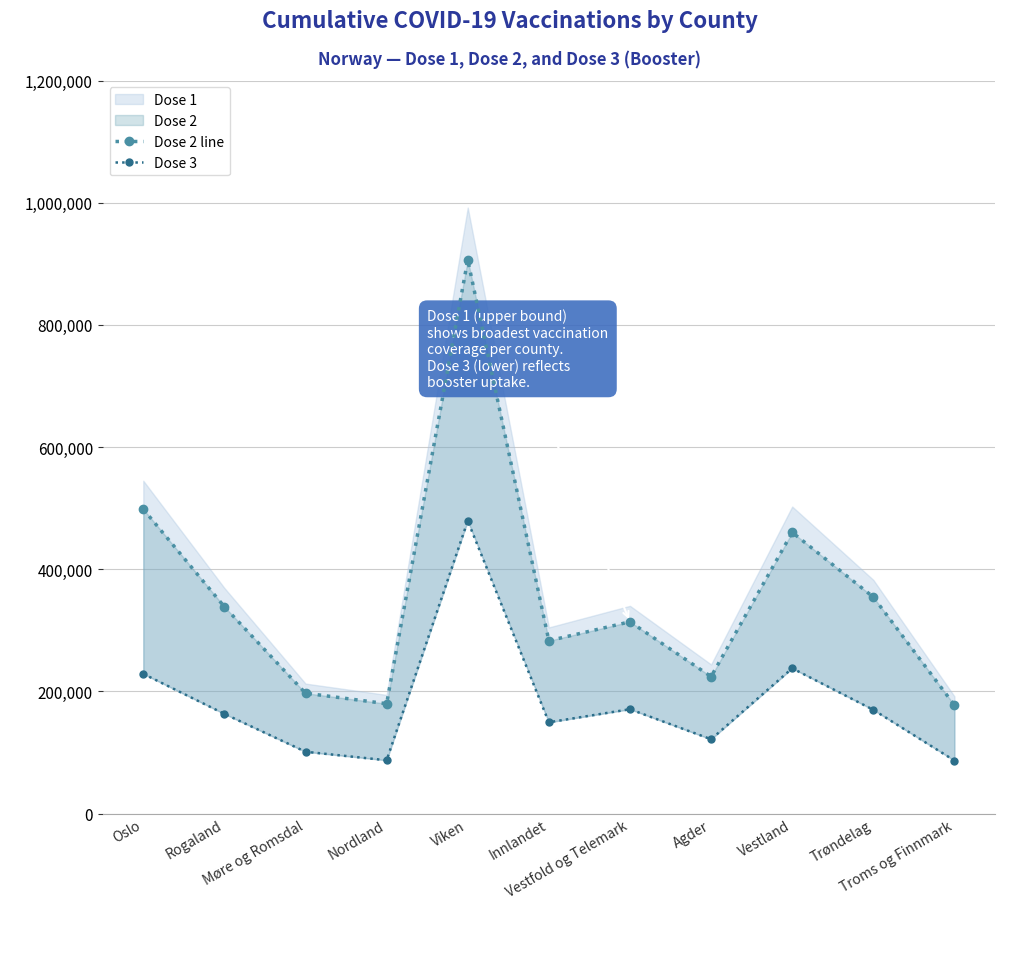

In Dose 2 line, how many points are lower than both neighbors (excluding endpoints)?

3